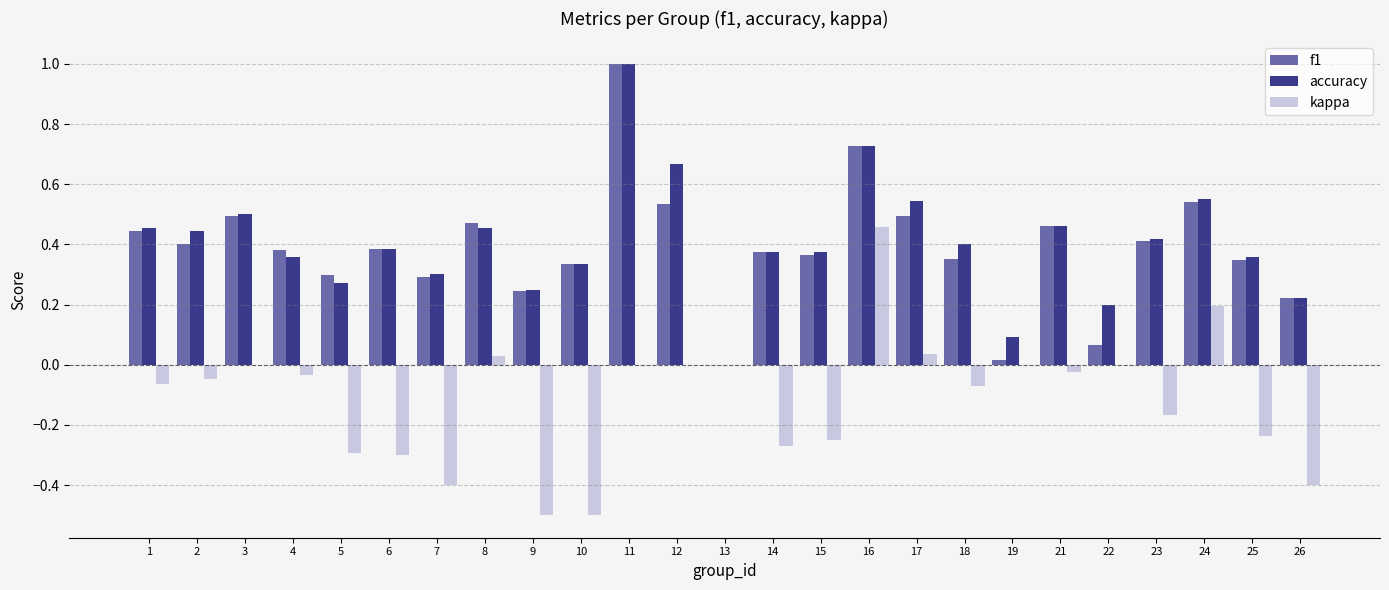

Which category has the highest value across all series?

11